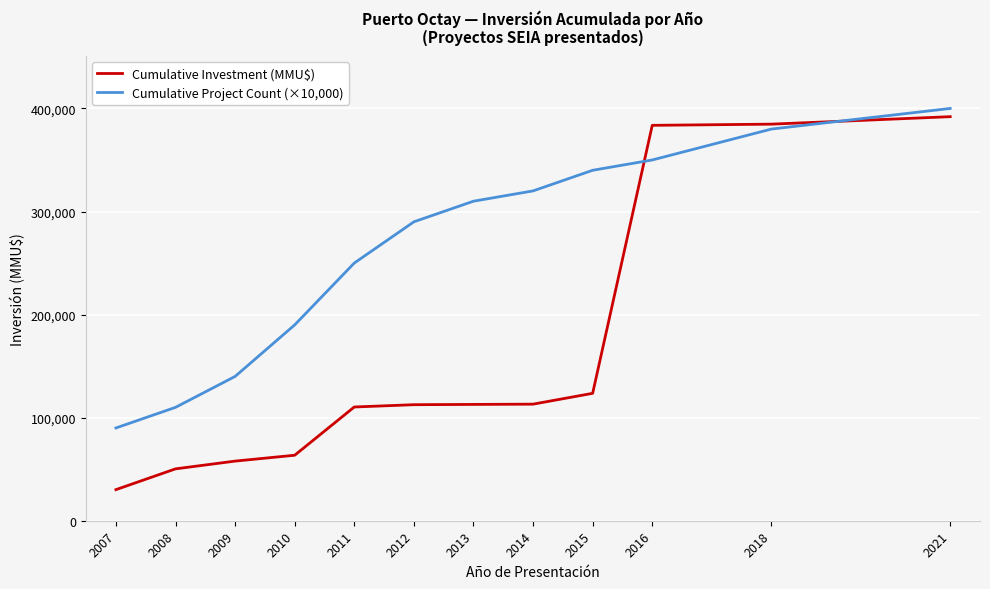

List the labels in order of Cumulative Project Count (×10,000) value, largest first.

2021, 2018, 2016, 2015, 2014, 2013, 2012, 2011, 2010, 2009, 2008, 2007